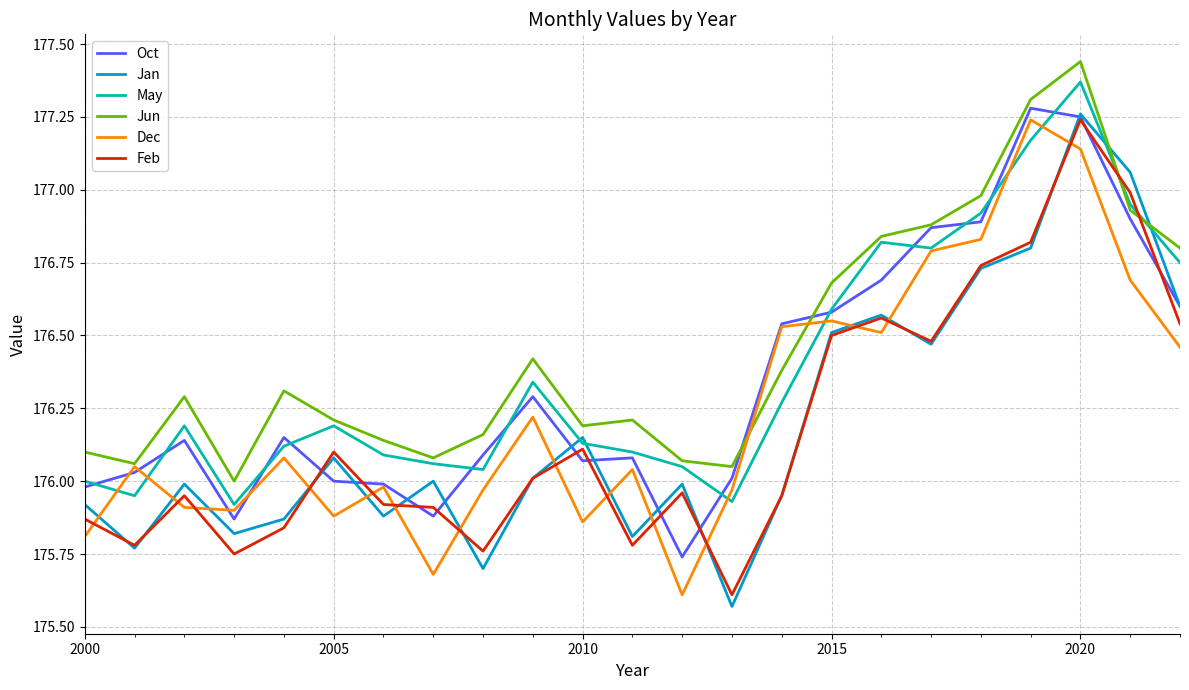

How many lines are shown in the chart?

6